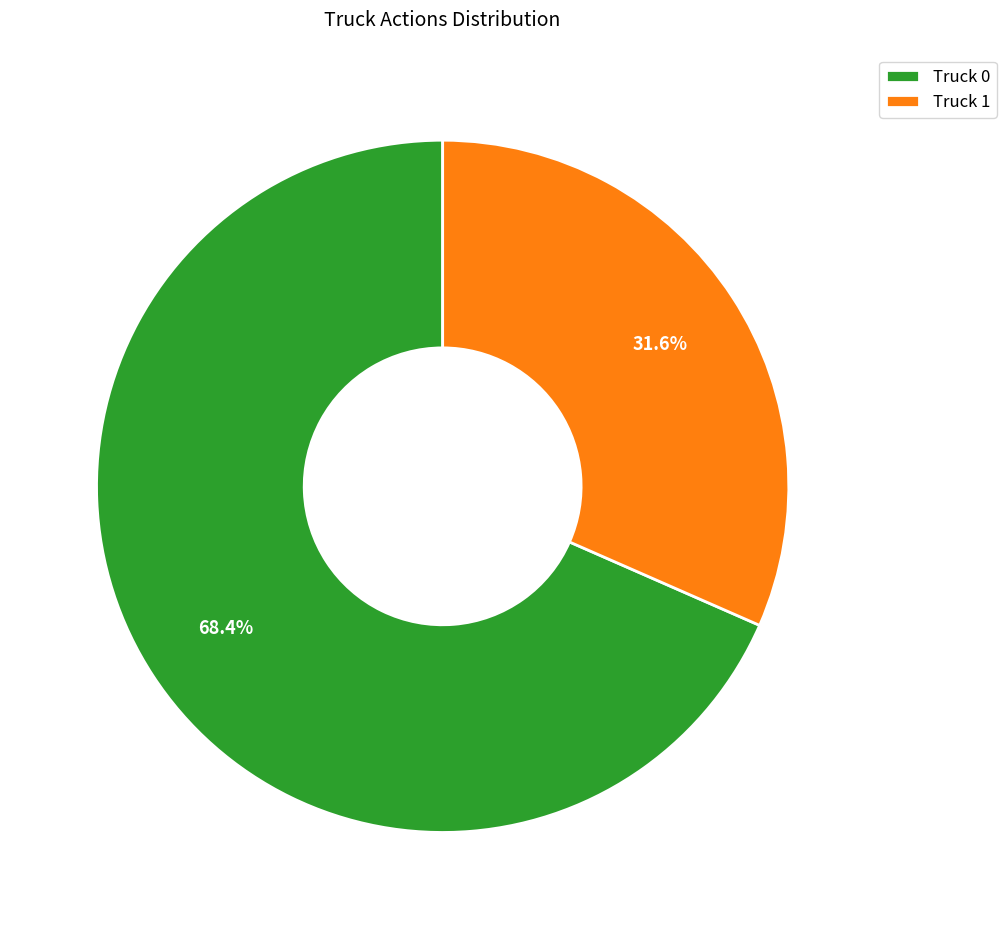

What percentage do Truck 1 and Truck 0 together represent?

100.0%